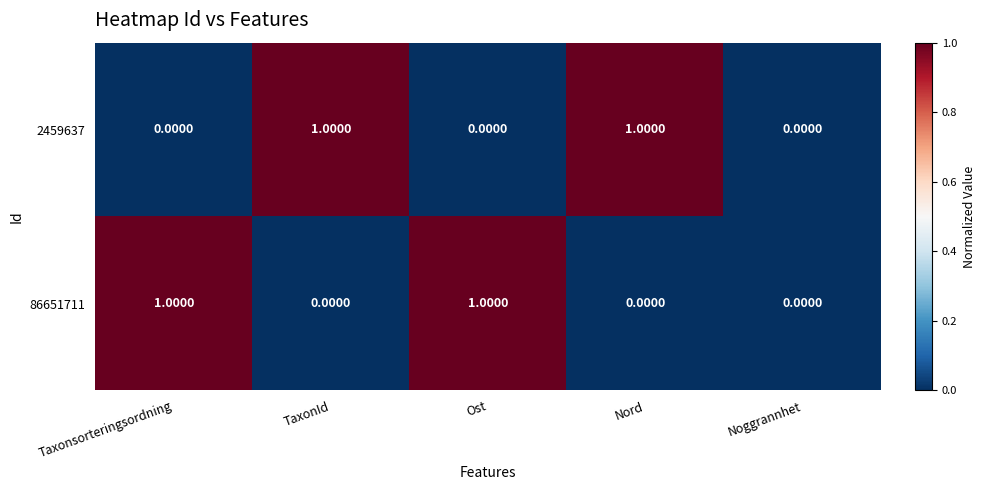

How many data points does each series have?

5